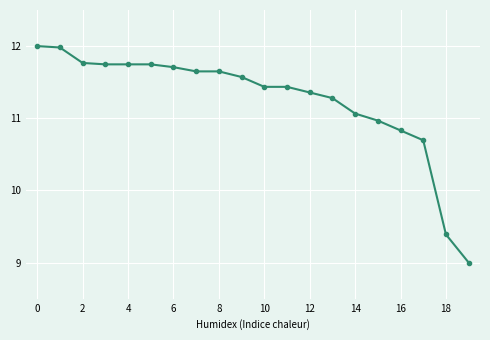

What is the difference between the second highest and second lowest values?

2.6